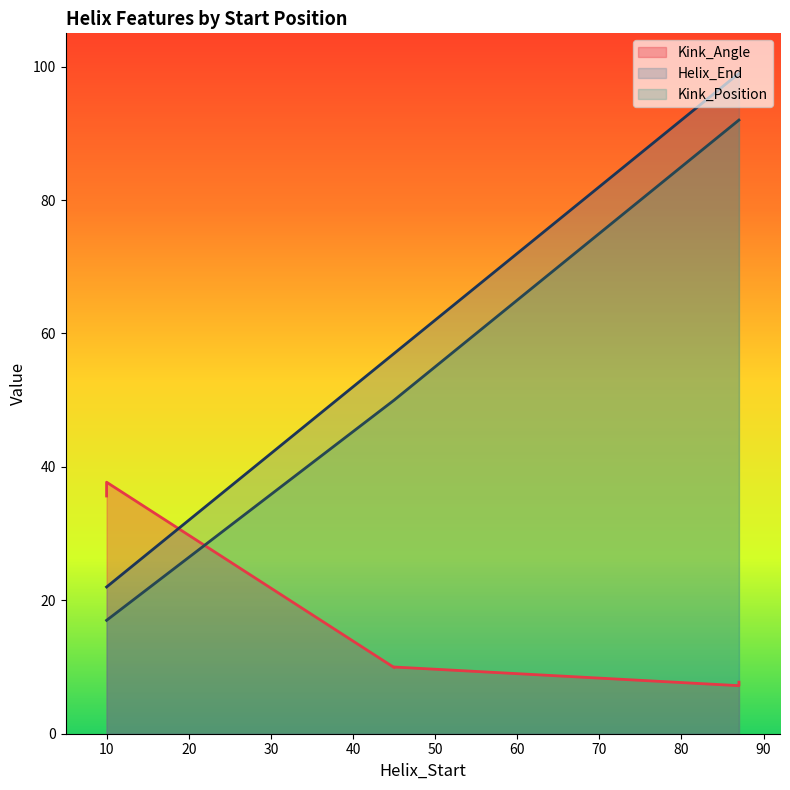

Which category has the lowest value across all series?

87